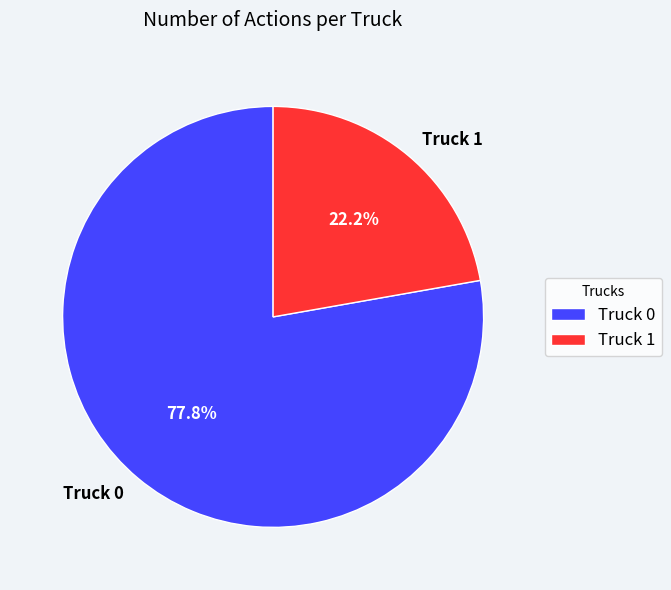

To the nearest percent, what is the average slice percentage?

50%